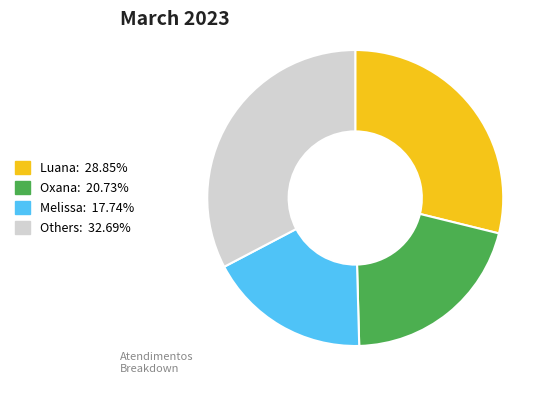

Is there a majority slice in this chart?

No